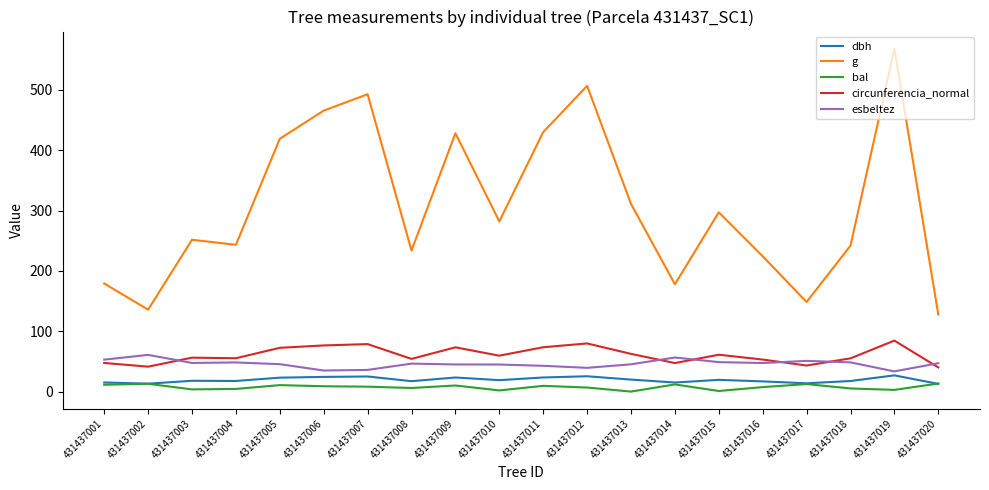

Is the value of esbeltez at 431437007 greater than the value of g at 431437014?

No